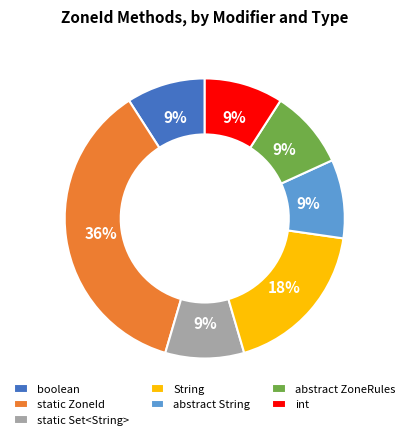

What percentage is the static ZoneId slice, to the nearest percent?

36%